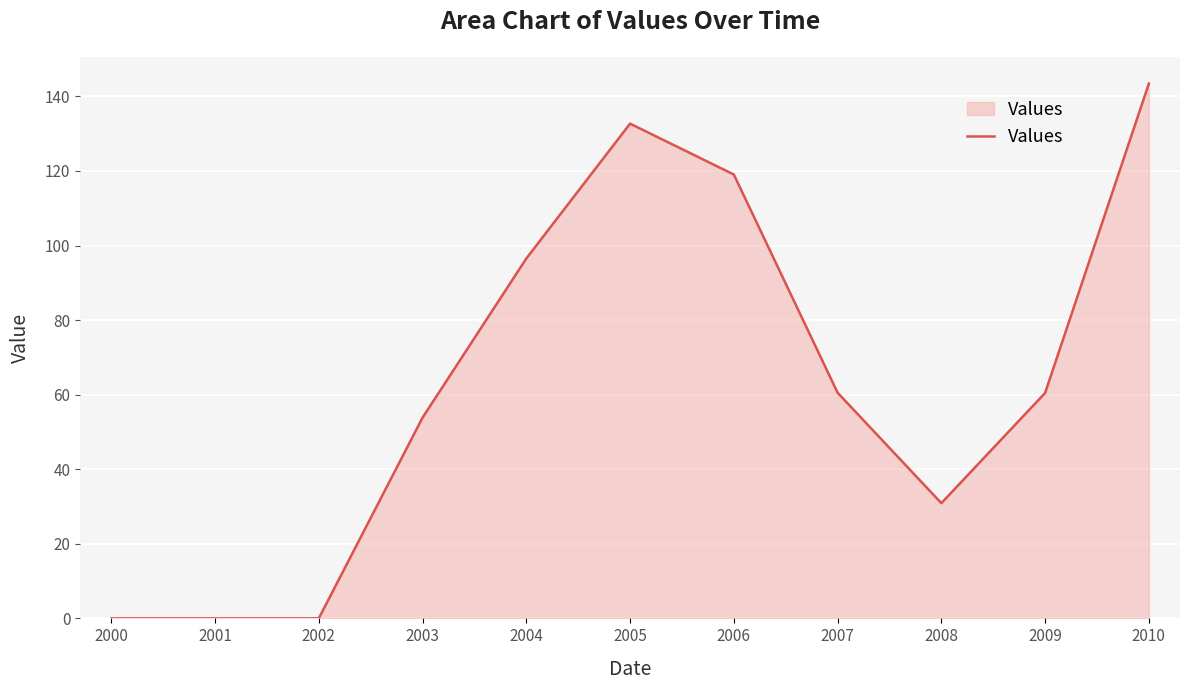

True or false: the data has more than 0 interior local peaks.

True